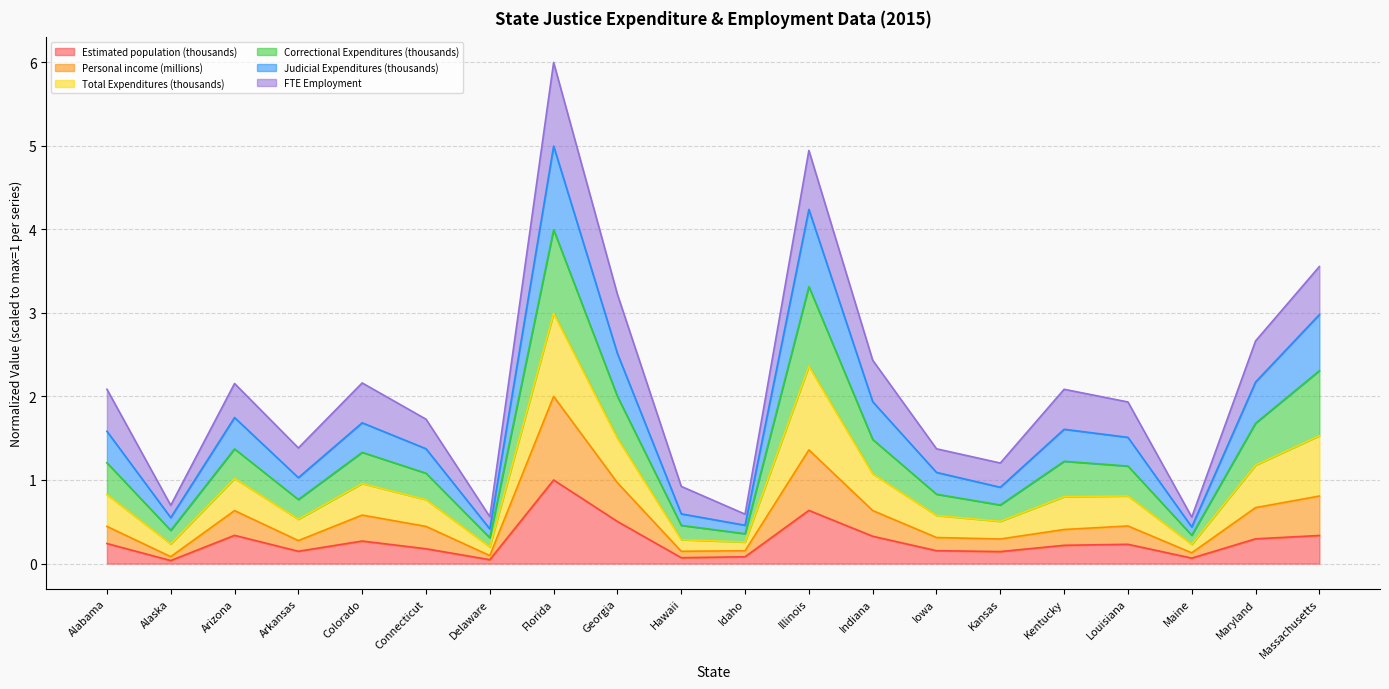

Which category has the highest value in the Estimated population (thousands) series?

Florida